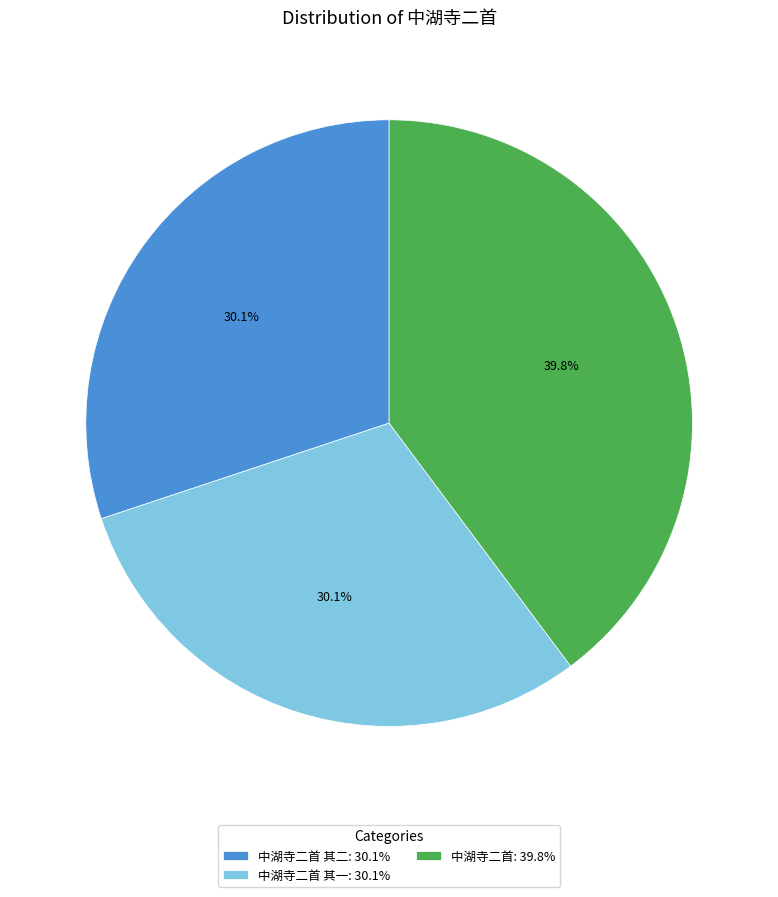

Between 中湖寺二首 其二: 30.1% and 中湖寺二首: 39.8%, which is larger?

中湖寺二首: 39.8%